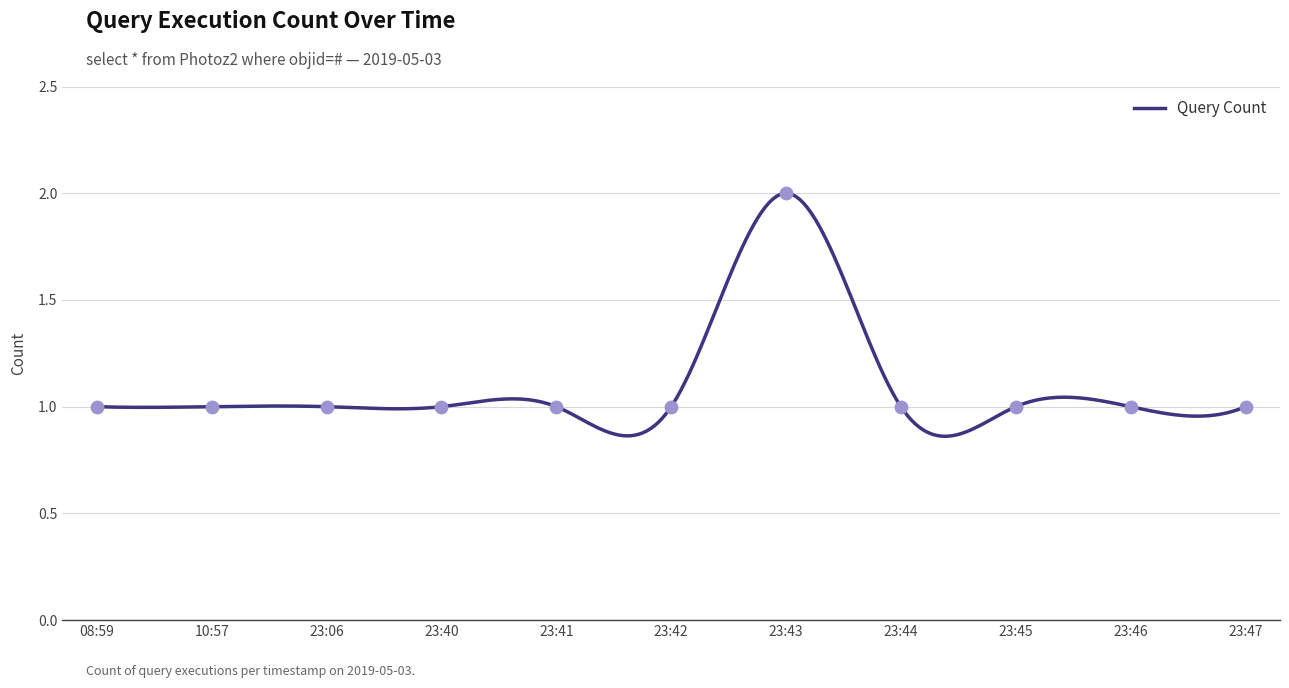

Between 23:44 and 08:59, which is larger?

23:44